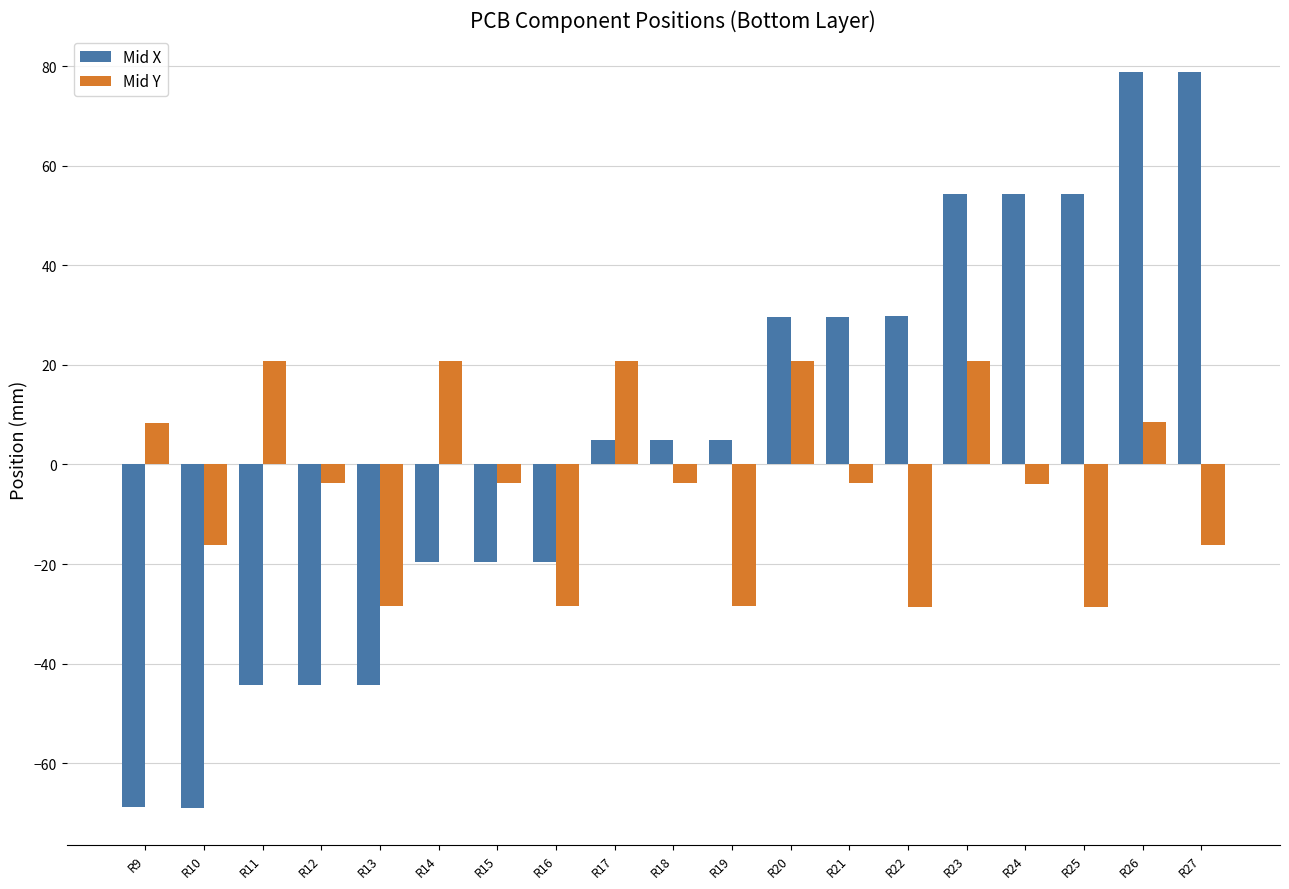

At which label does Mid Y first exceed -3?

R9